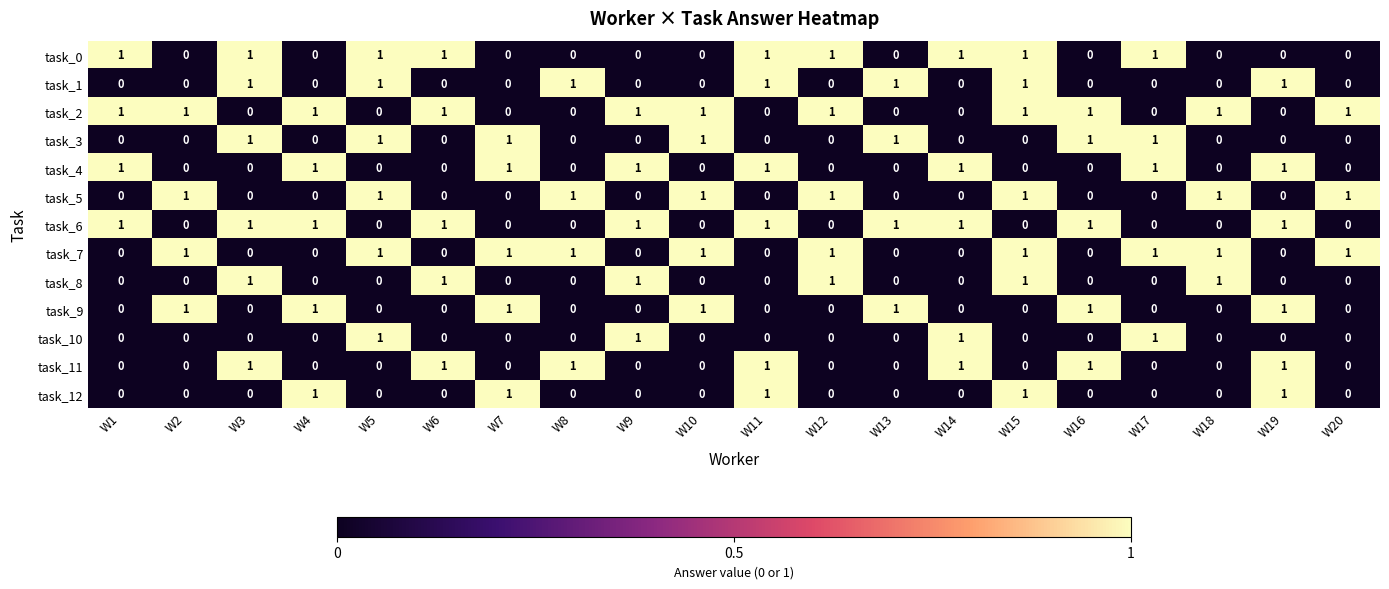

At which category is the sum across all series the highest?

W15